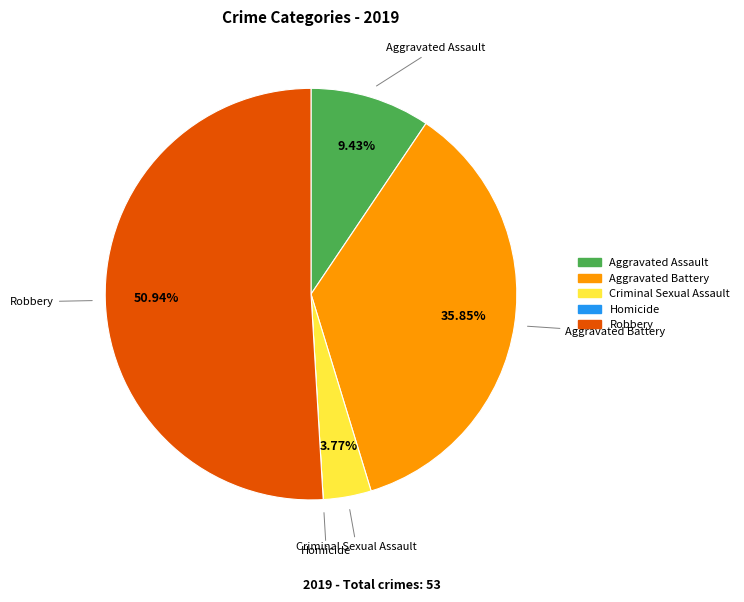

Which category has the biggest portion of the pie?

Robbery